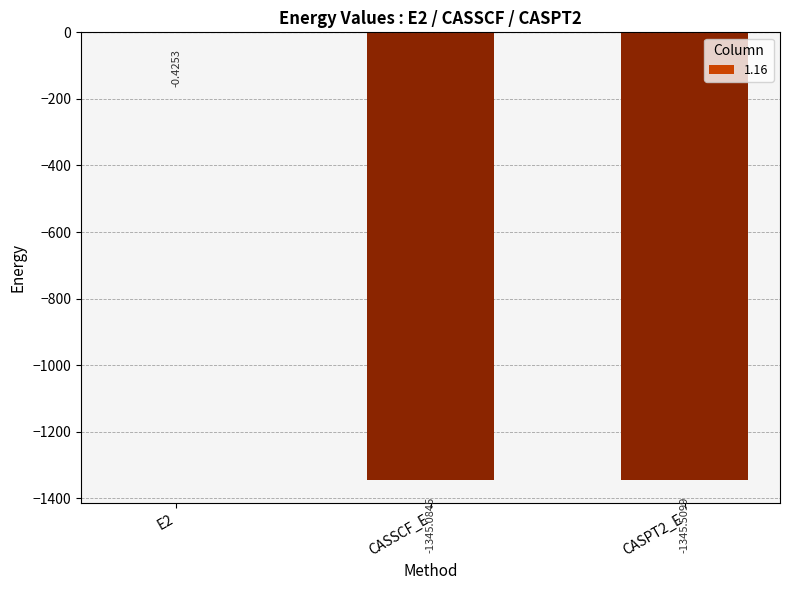

What is the sum of the values at E2 and CASPT2_E?

-1345.9